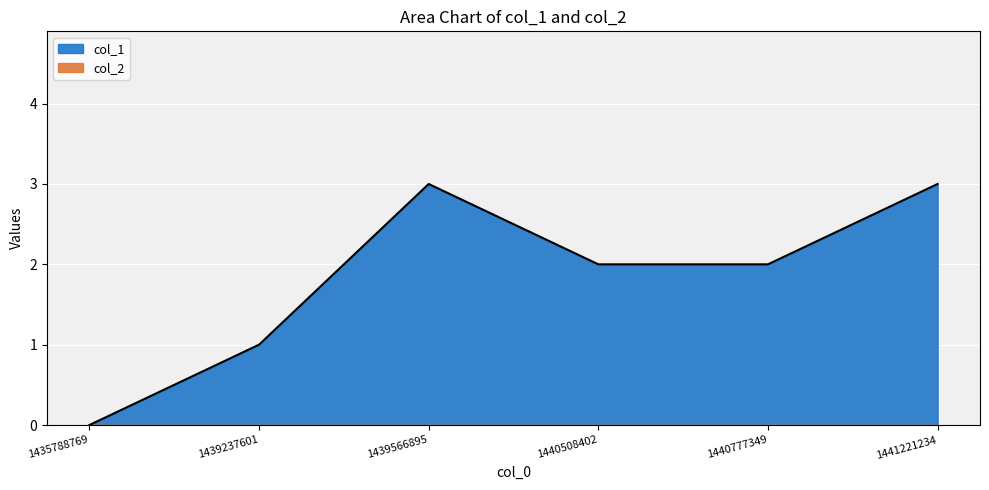

List the labels in order of value, largest first.

1439566895, 1441221234, 1440508402, 1440777349, 1439237601, 1435788769